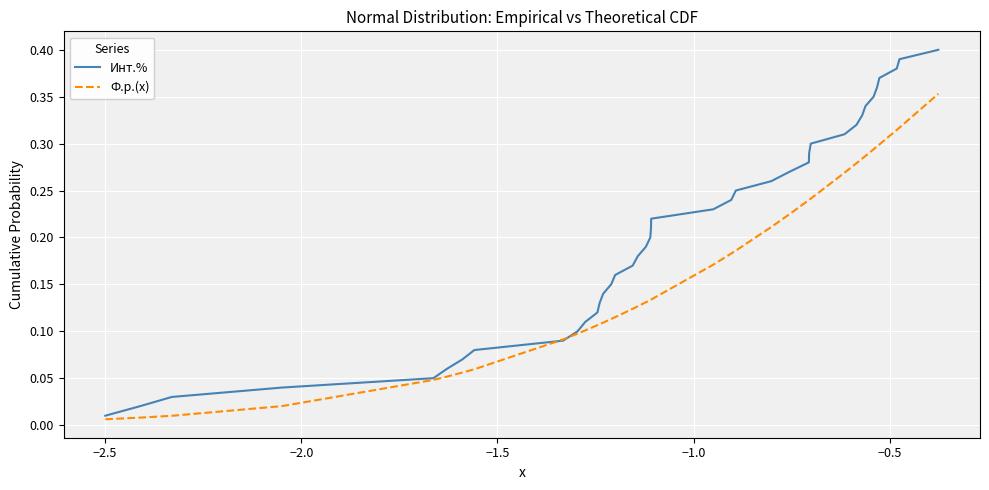

List the series in order of their peak value, highest first.

Инт.%, Ф.р.(x)